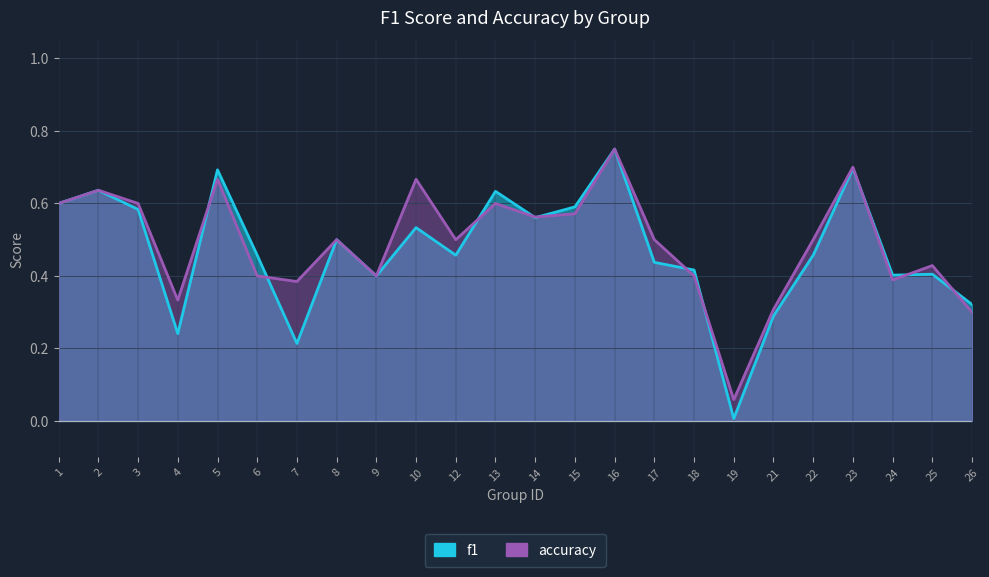

How many lines are shown in the chart?

2